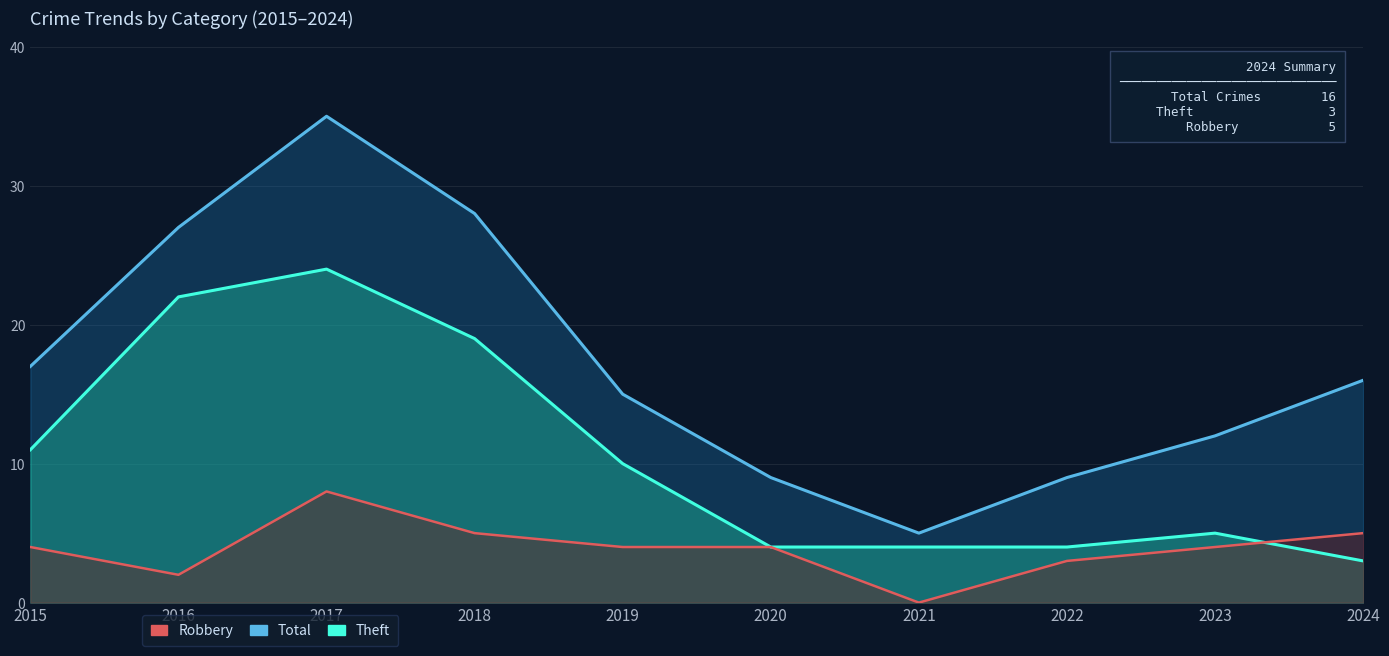

True or false: Theft and Total intersect in this chart.

False